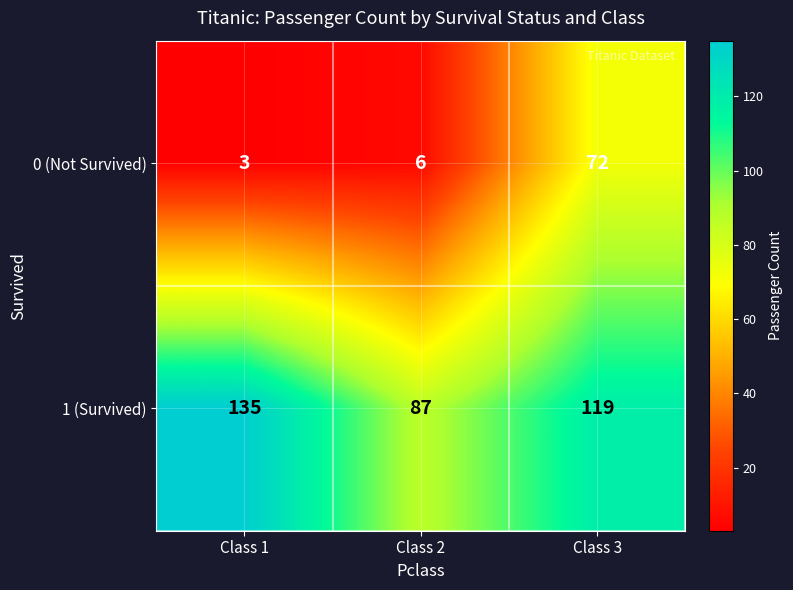

The value of 0 (Not Survived) at Class 3 is 72. True or false?

True